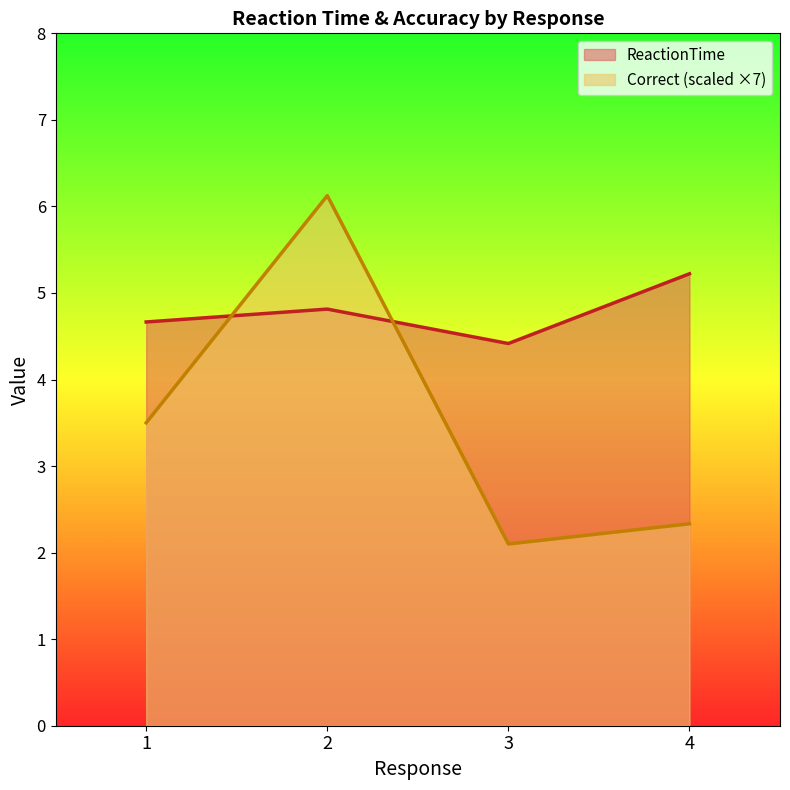

What is the sum of all ReactionTime values?

19.1